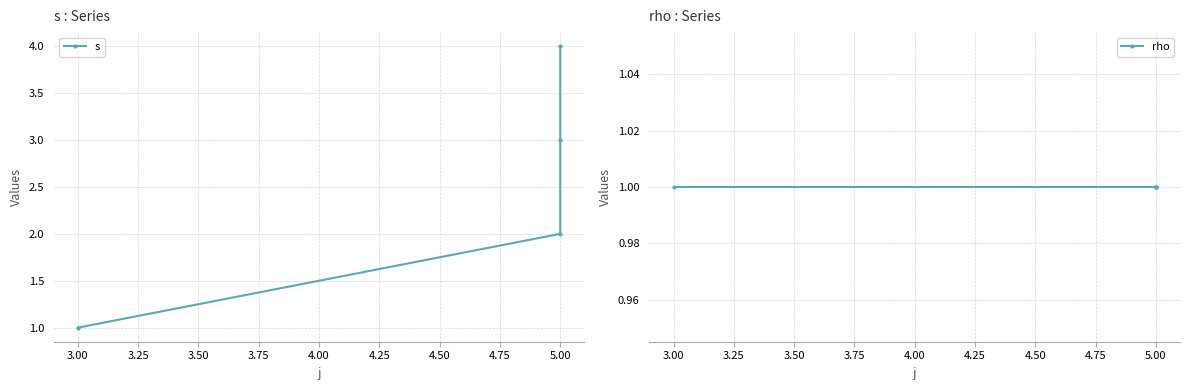

What is the maximum value for s?

4